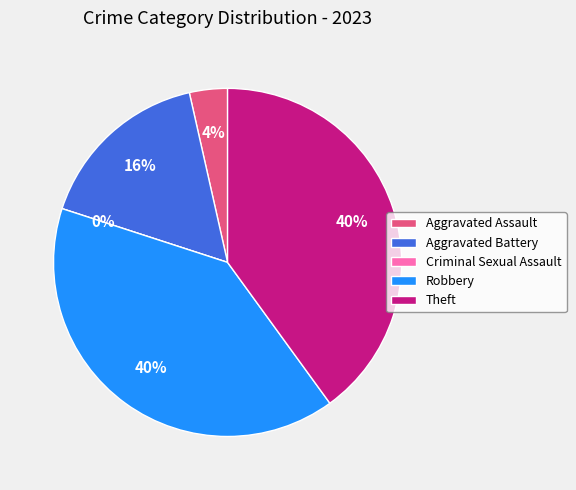

Is it true that Robbery is 40% of the pie?

True